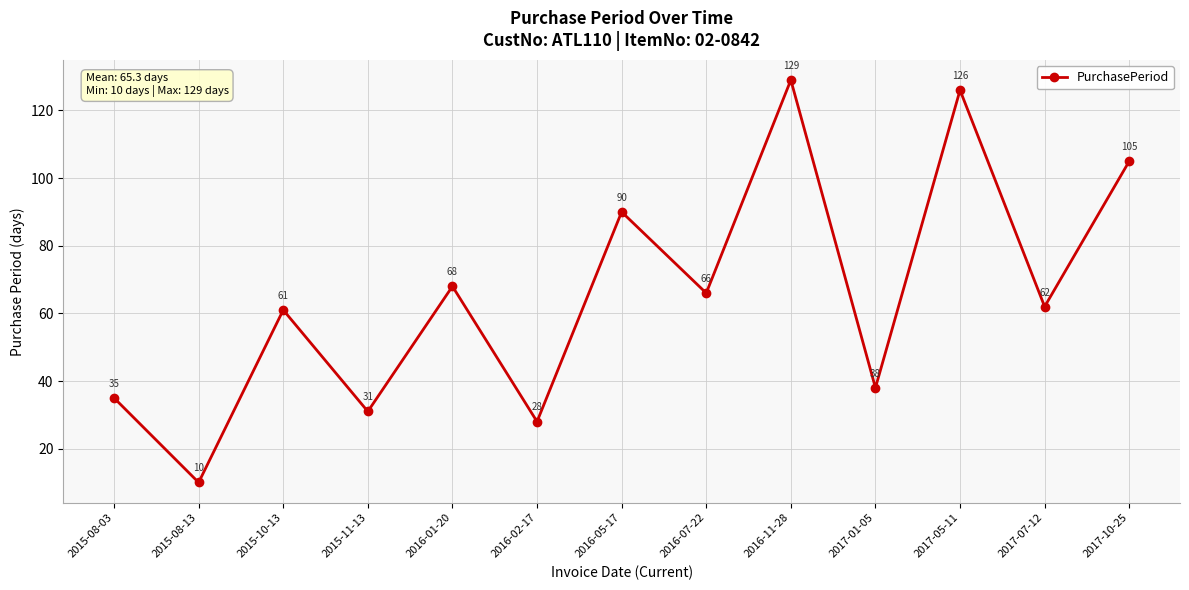

What is the value of the 11th point from the left?

126